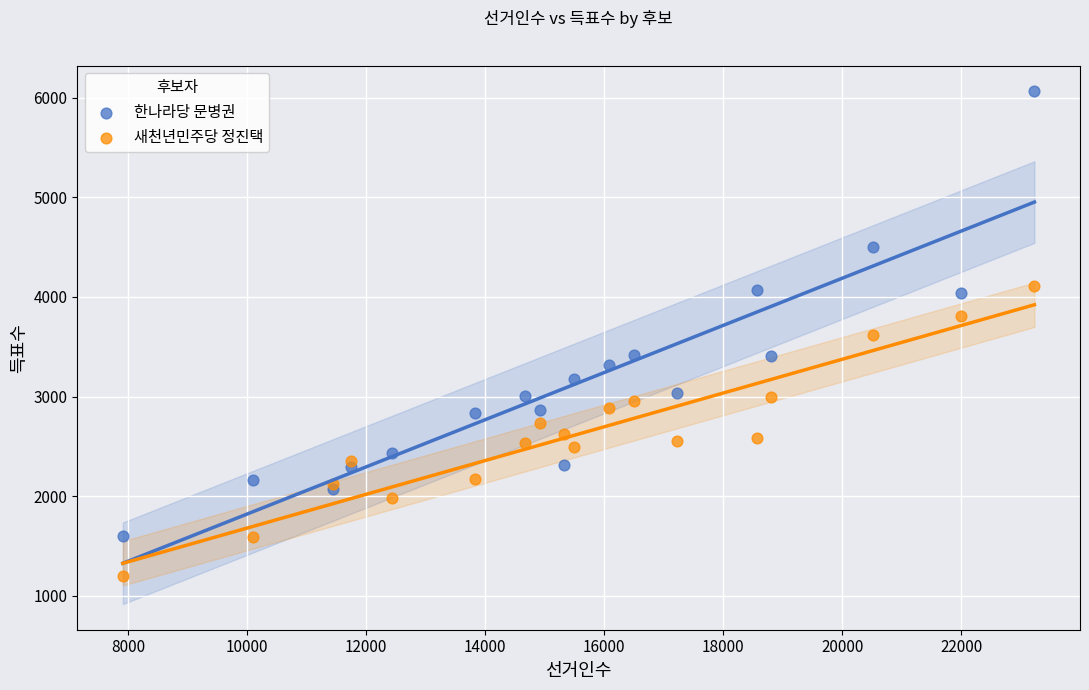

What is the X range (max minus min) for the scatter plot?

15324